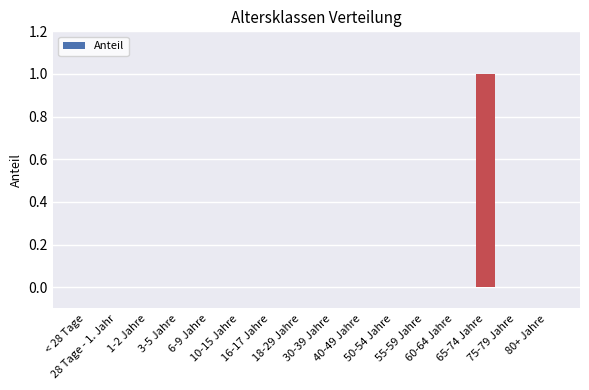

Count the number of data series in this chart.

1